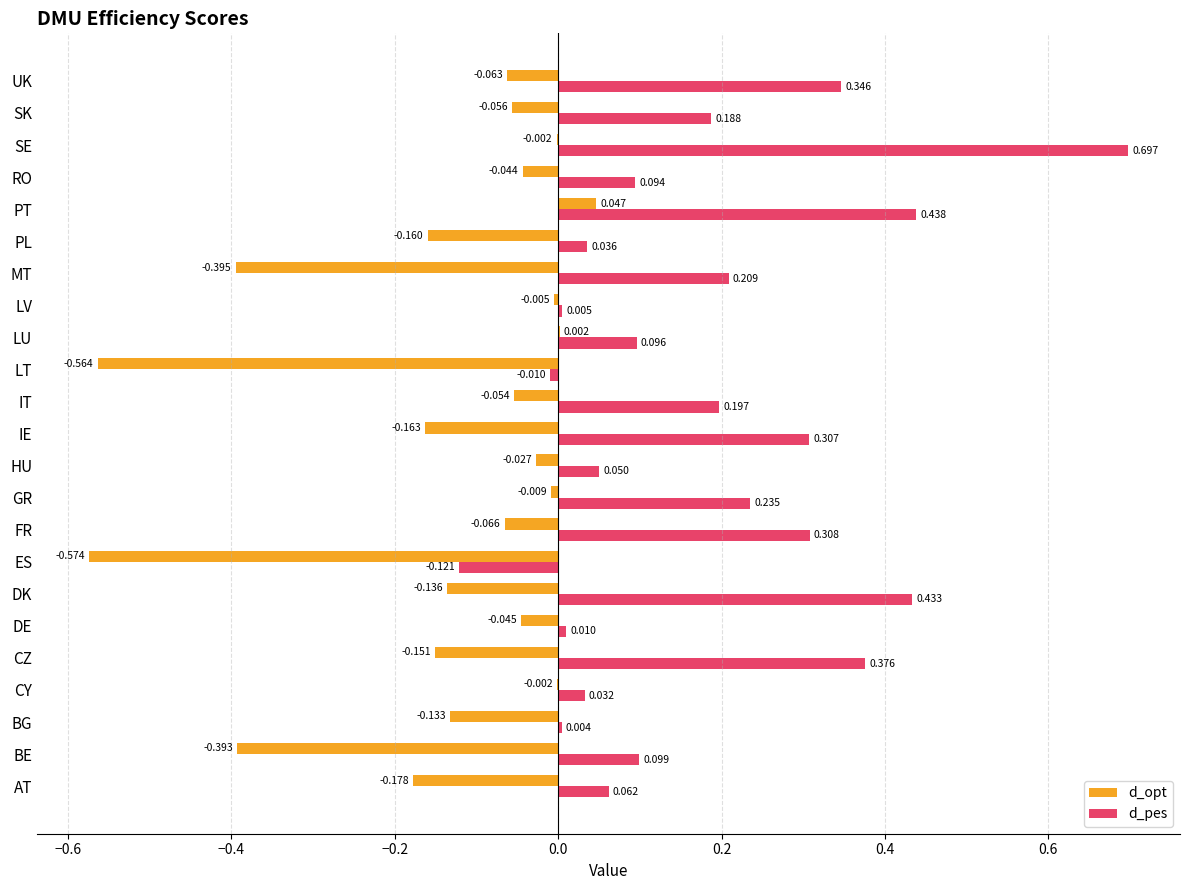

How many values in the d_opt series exceed 0?

2